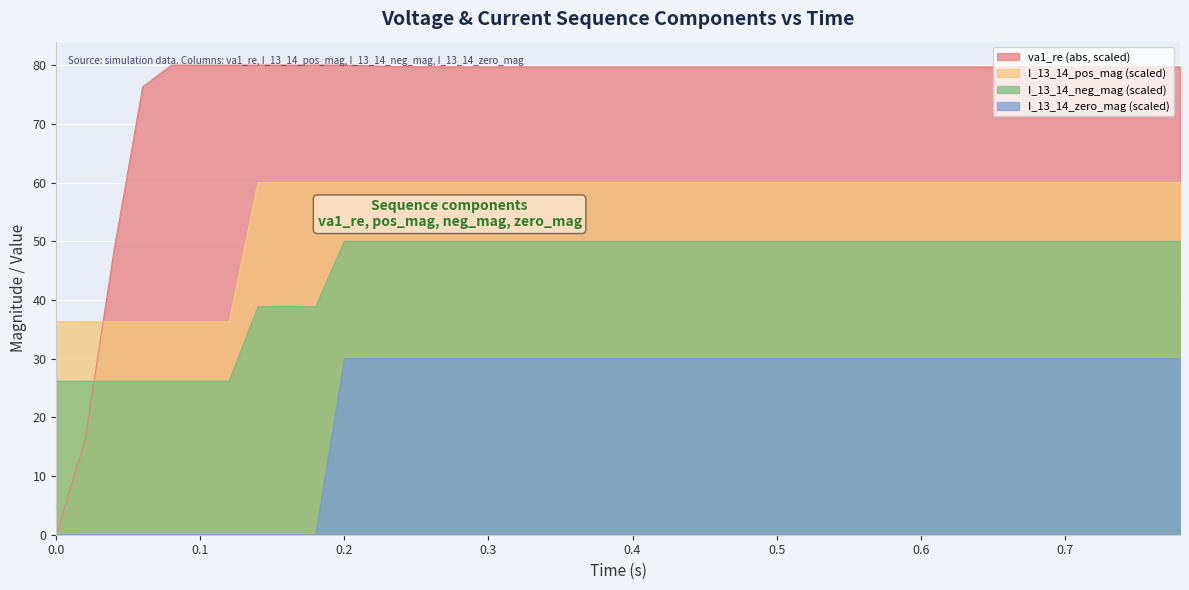

What is the average value of the I_13_14_neg_mag series?

45.0